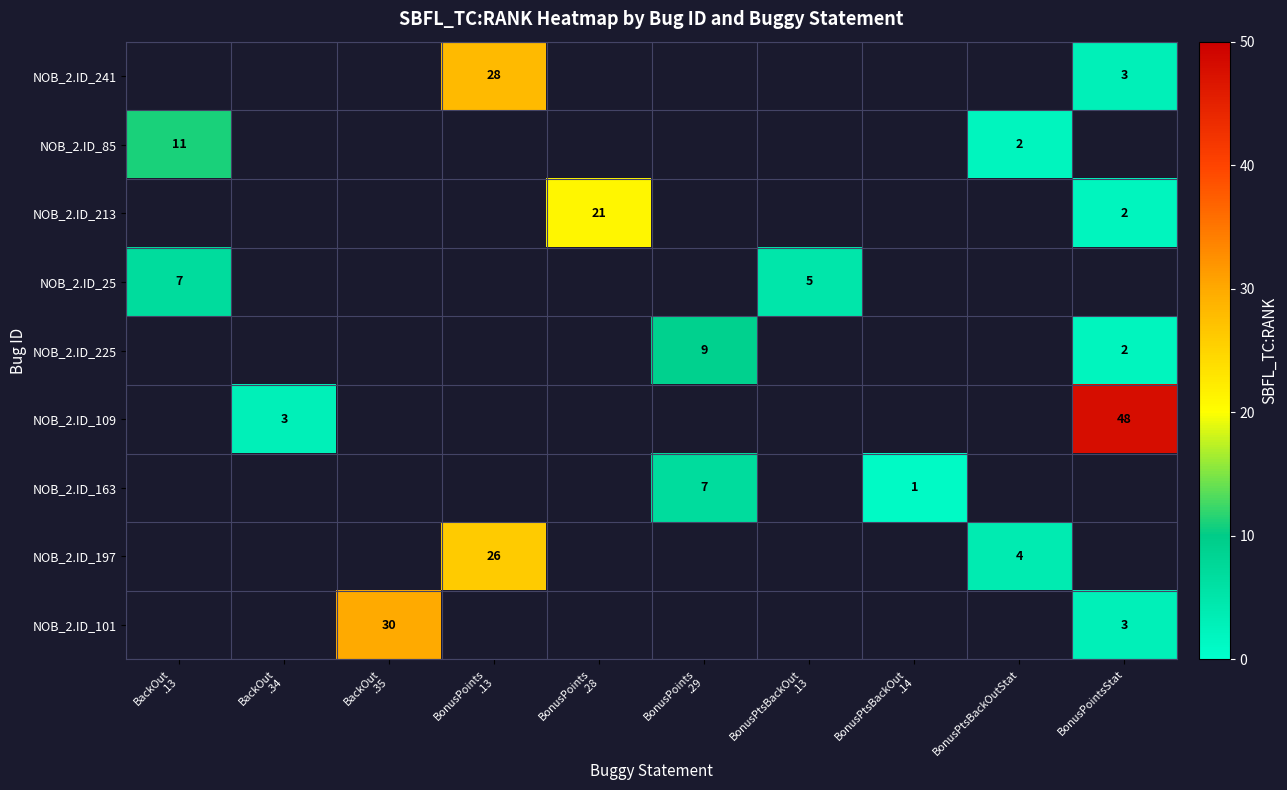

How many series are shown in this chart?

9